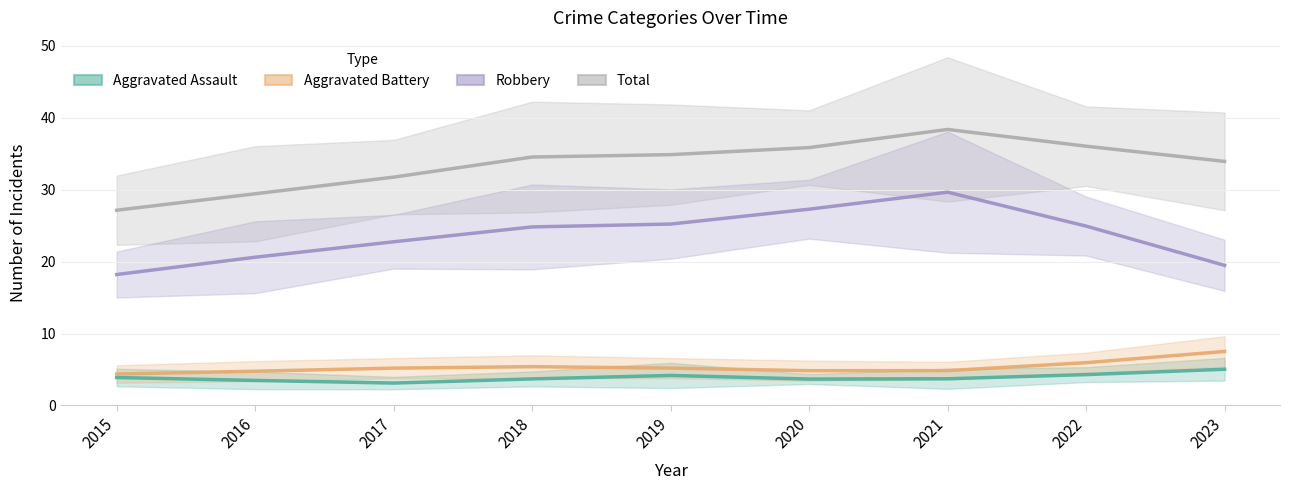

Reading left to right, list all the values displayed in this chart.

Aggravated Assault: 3.9	3.5	3.1	3.7	4.2	3.7	3.7	4.3	5.0
Aggravated Battery: 4.4	4.8	5.2	5.4	5.2	4.8	4.8	5.9	7.5
Robbery: 18.2	20.6	22.8	24.8	25.2	27.3	29.7	24.9	19.5
Total: 27.2	29.4	31.8	34.5	34.9	35.9	38.4	36.1	33.9